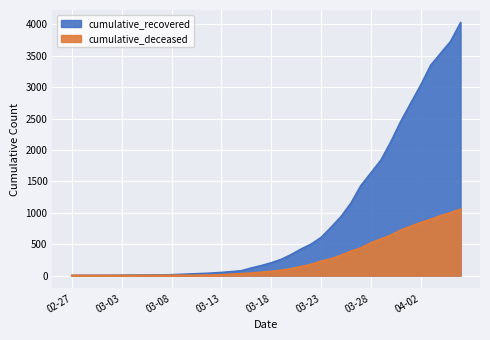

The value of cumulative_deceased at 2020-03-22 is 176. True or false?

True